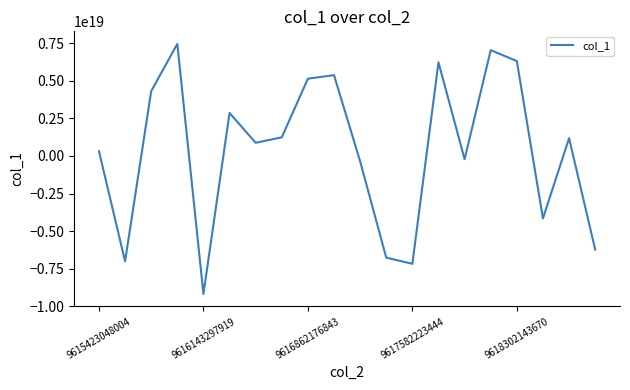

Which has a higher value, 9618302143670 or 9616143297919?

9618302143670